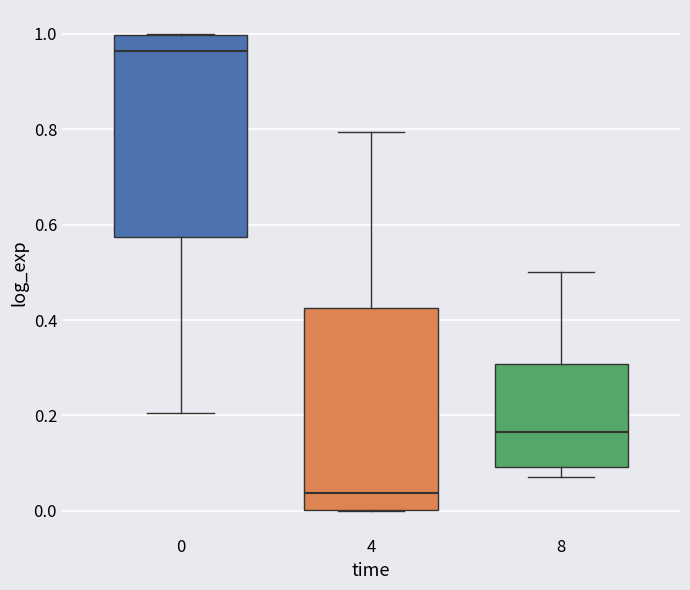

Reading left to right, transcribe this box plot: for each box, give where its median line is, the range the box spans, and where its two whiskers end, as read against the y-axis. The values are not printed on the chart, so give them approximately, as read against the axis.

0: median 0.96, box 0.58 to 1.00, whiskers 0.20 to 1.00
4: median 0.04, box 0.00 to 0.42, whiskers 0.00 to 0.80
8: median 0.16, box 0.10 to 0.30, whiskers 0.08 to 0.50